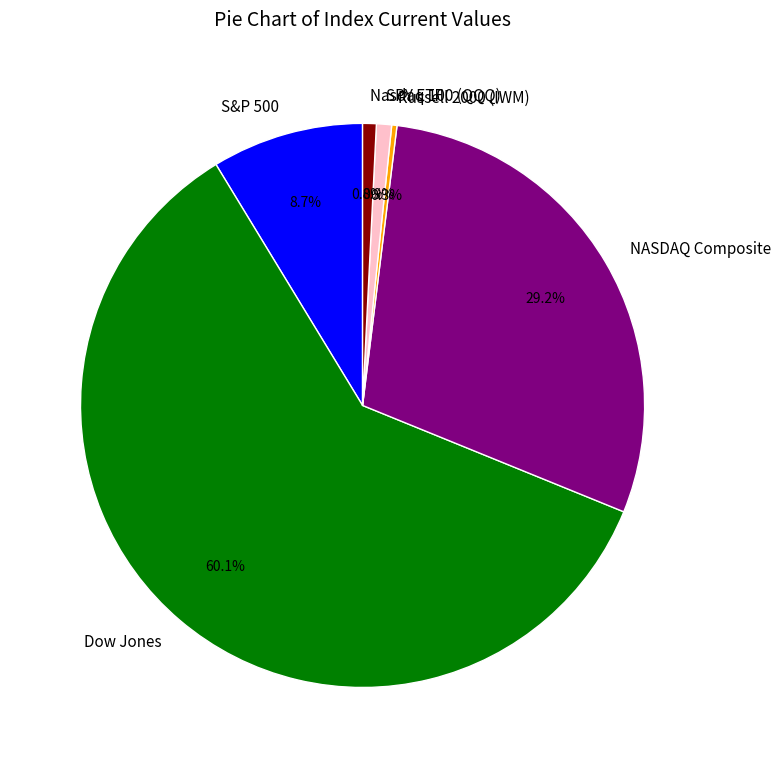

Is Nasdaq 100 (QQQ) the majority of the pie?

No